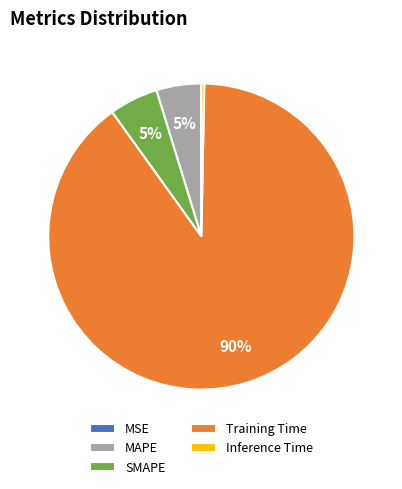

True or false: Training Time accounts for 90% of the total.

True